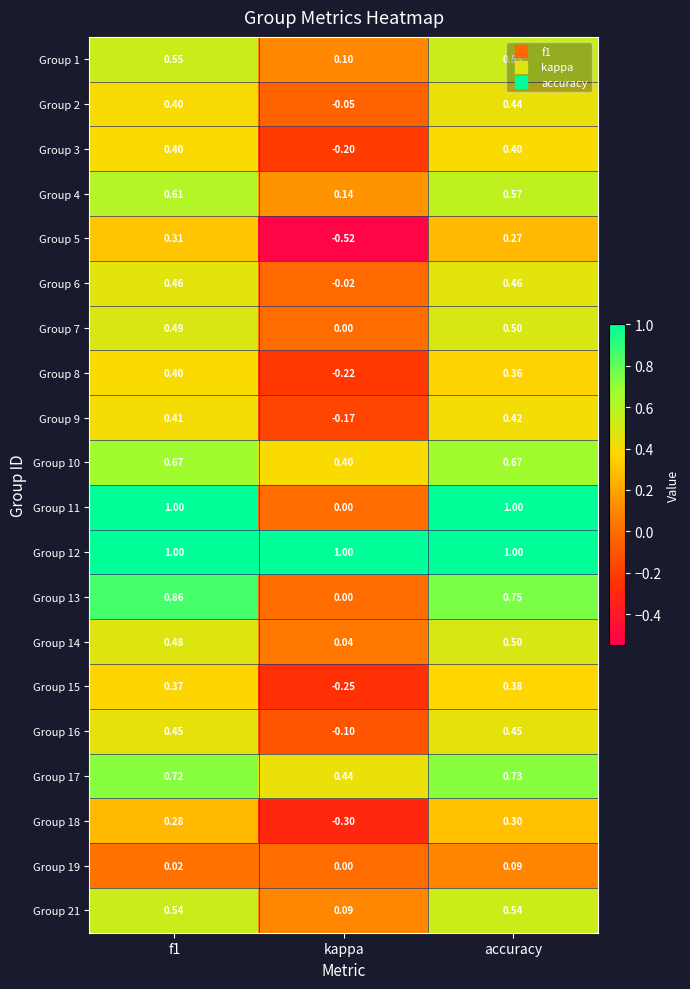

Which category has the highest value in the Group 2 series?

accuracy